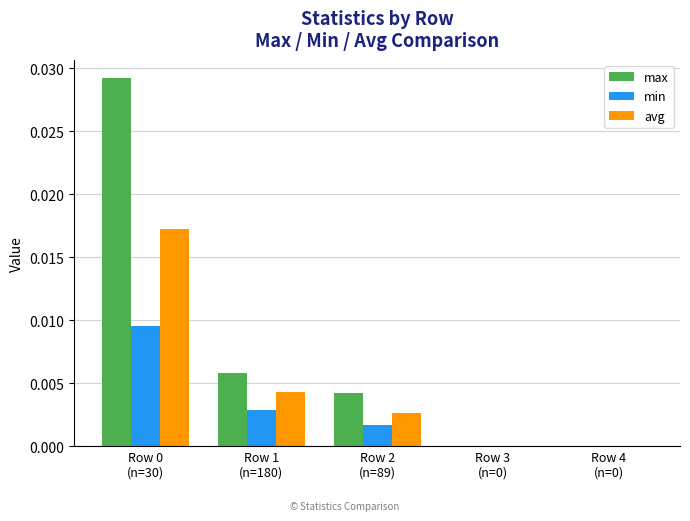

How many groups of bars are there?

5